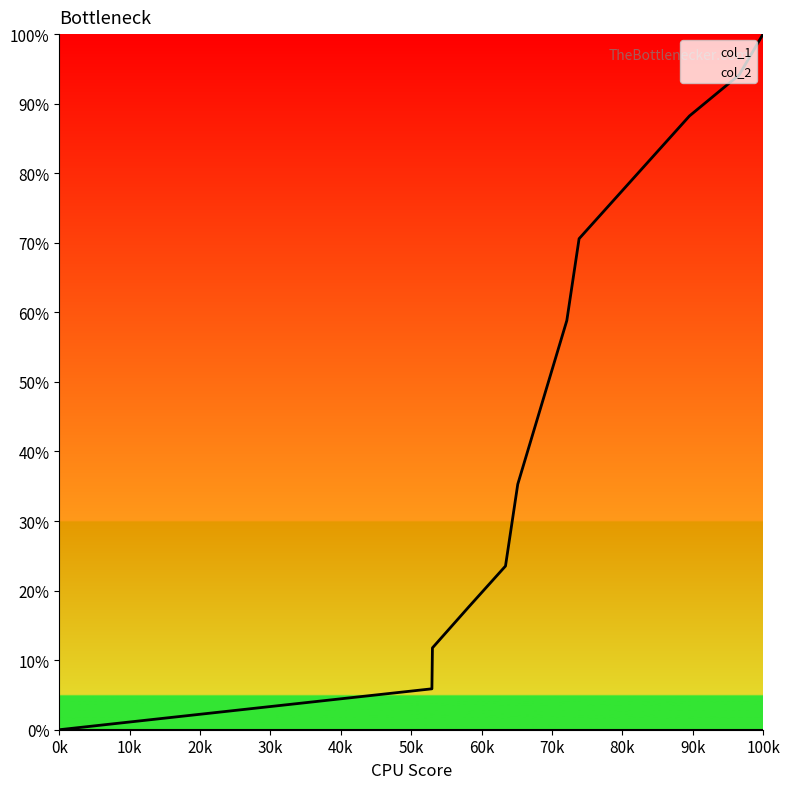

Between 1556066059 and 1556930072, which is larger?

1556930072